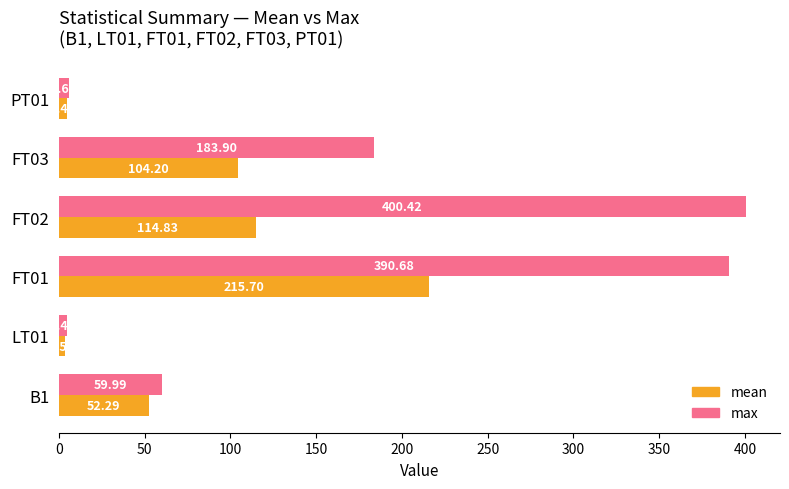

What is the difference between the maximum and minimum values in the max series?

396.0